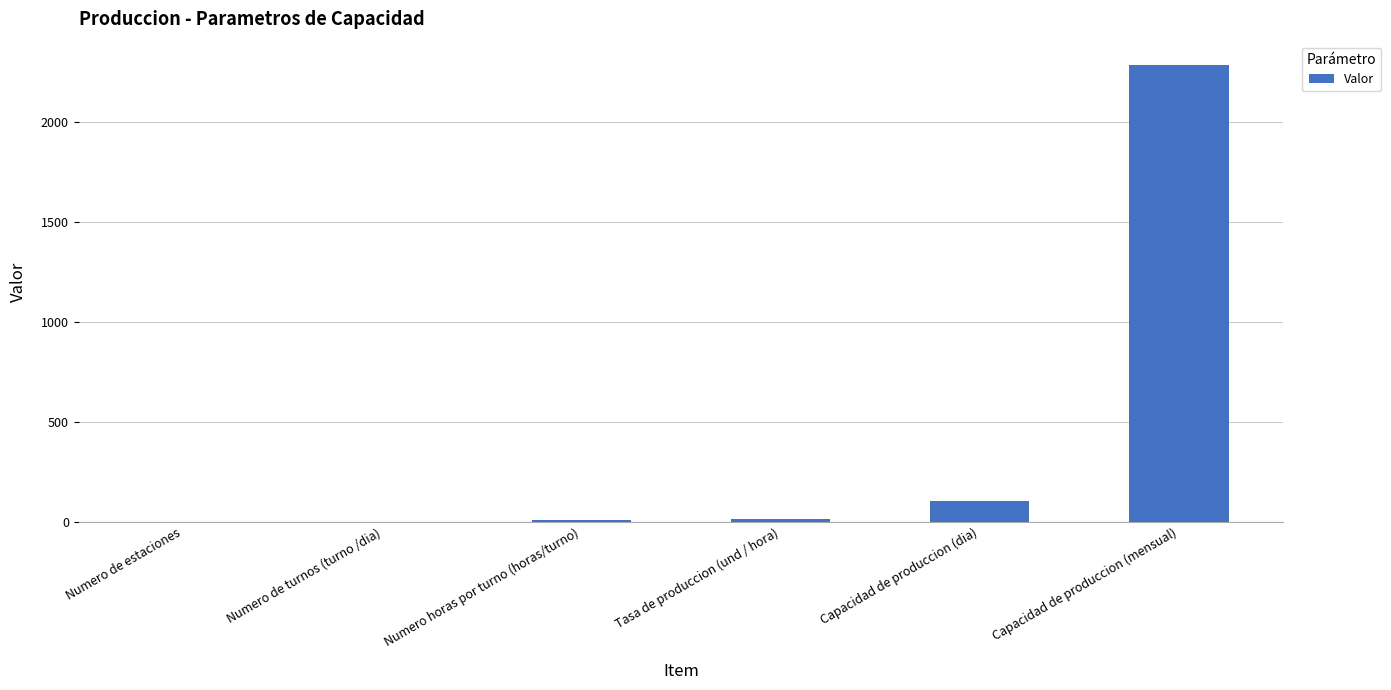

The chart shows a value of 104 at Capacidad de produccion (dia). True or false?

True